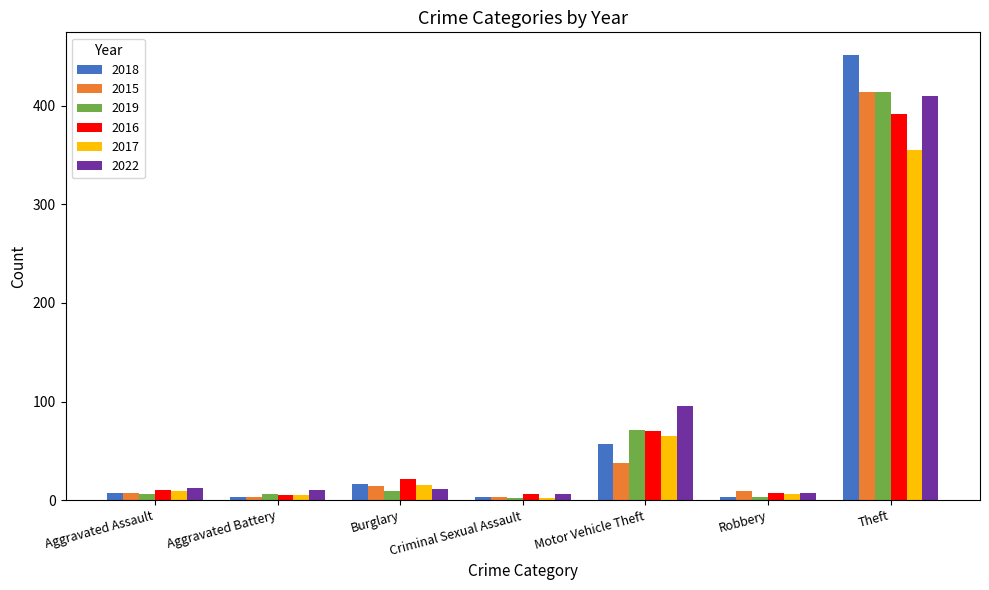

What is the maximum value shown in the chart?

452